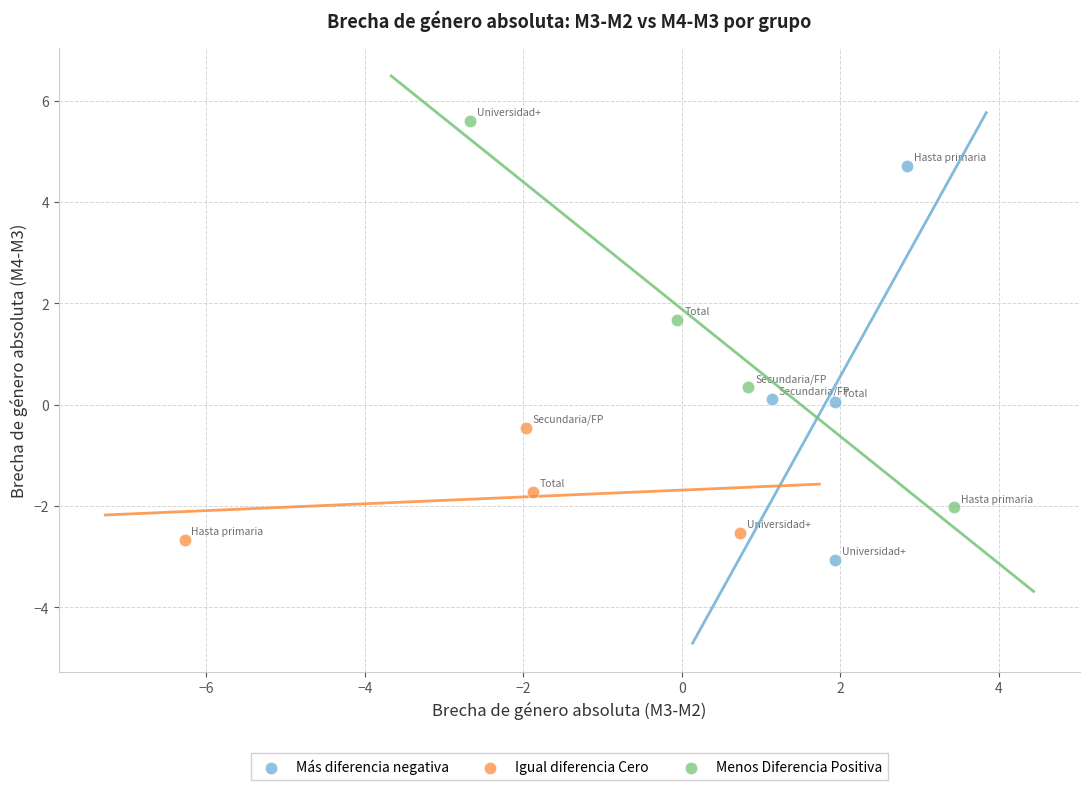

Which series contains the highest Y value?

Menos Diferencia Positiva